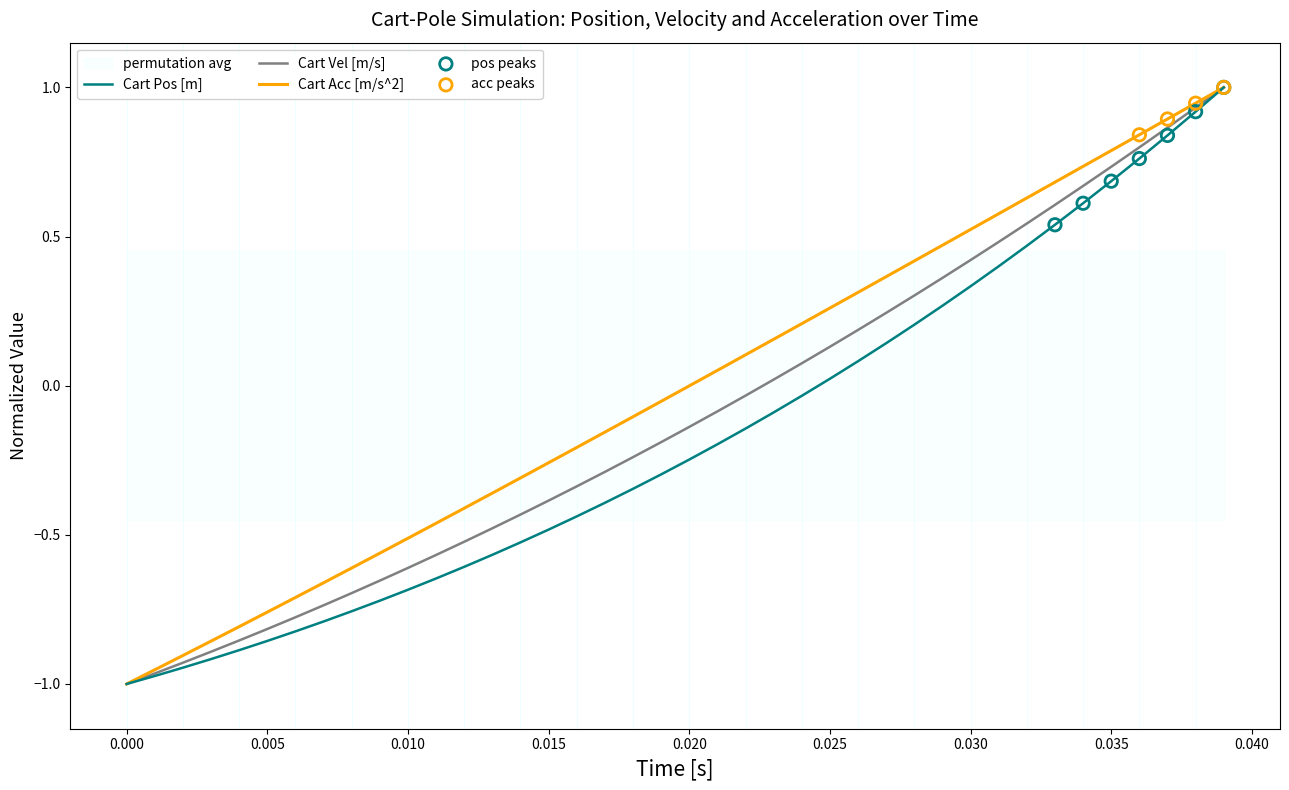

Which series reaches the maximum Y coordinate?

Cart Pos [m]